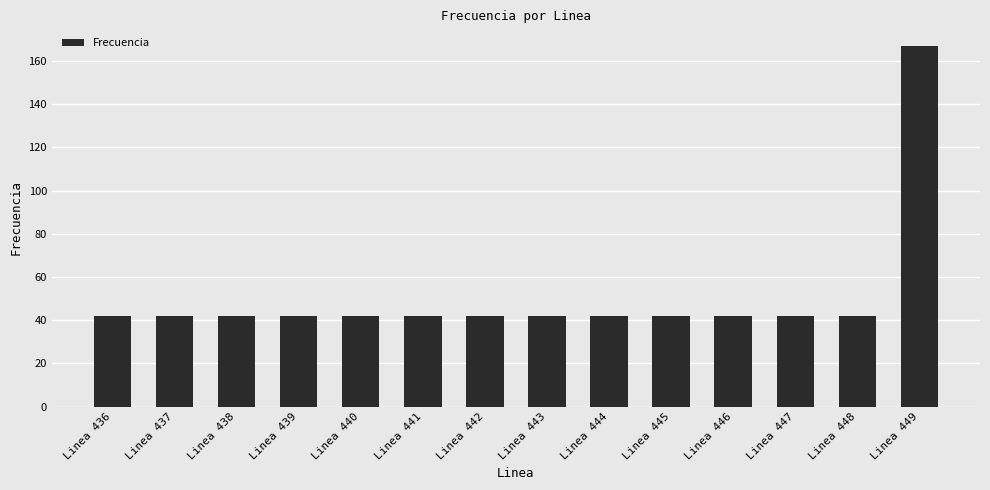

What is the minimum value shown in the chart?

42.1